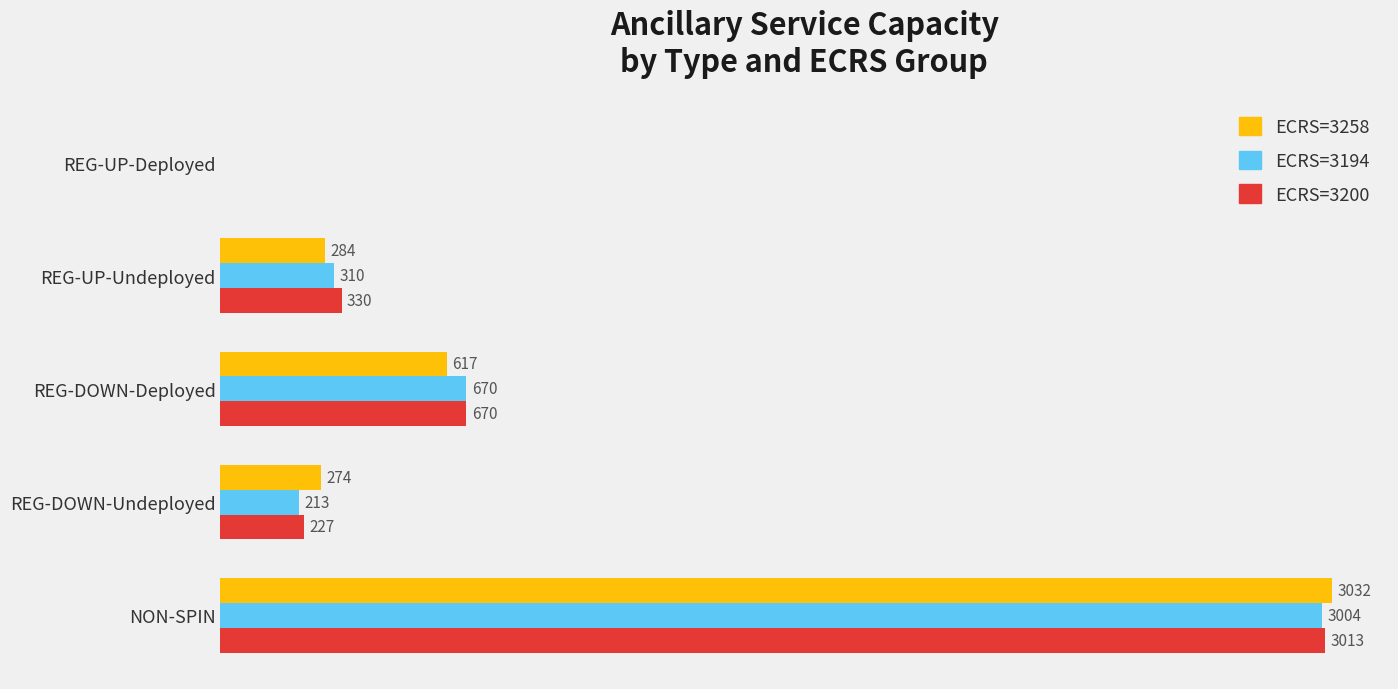

At which label is ECRS=3194 closest to 1502?

REG-DOWN-Deployed